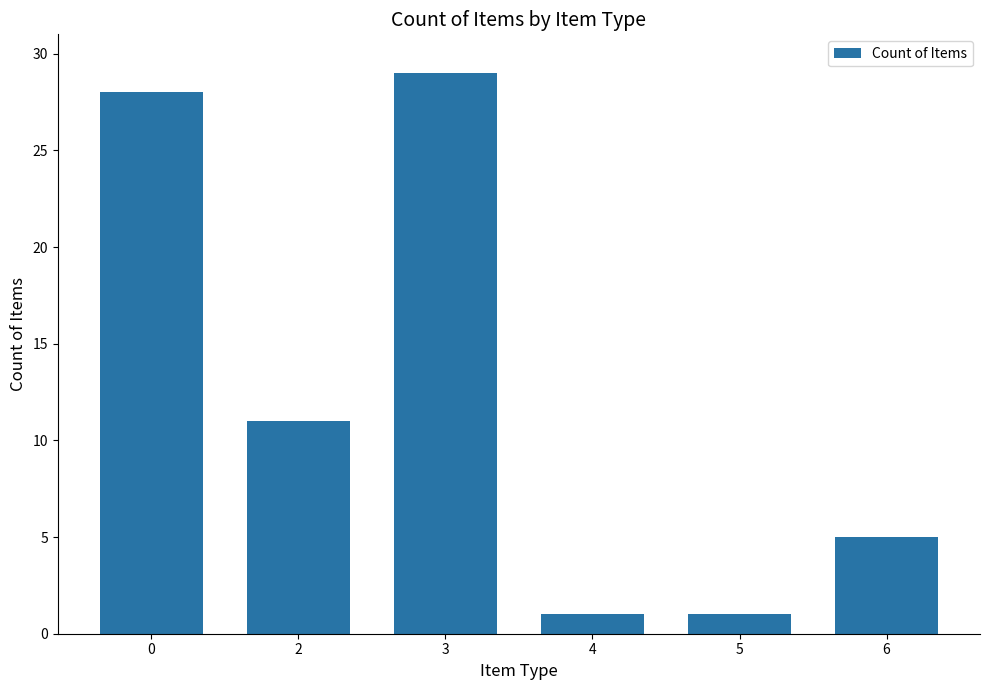

What is the sum of all values?

75